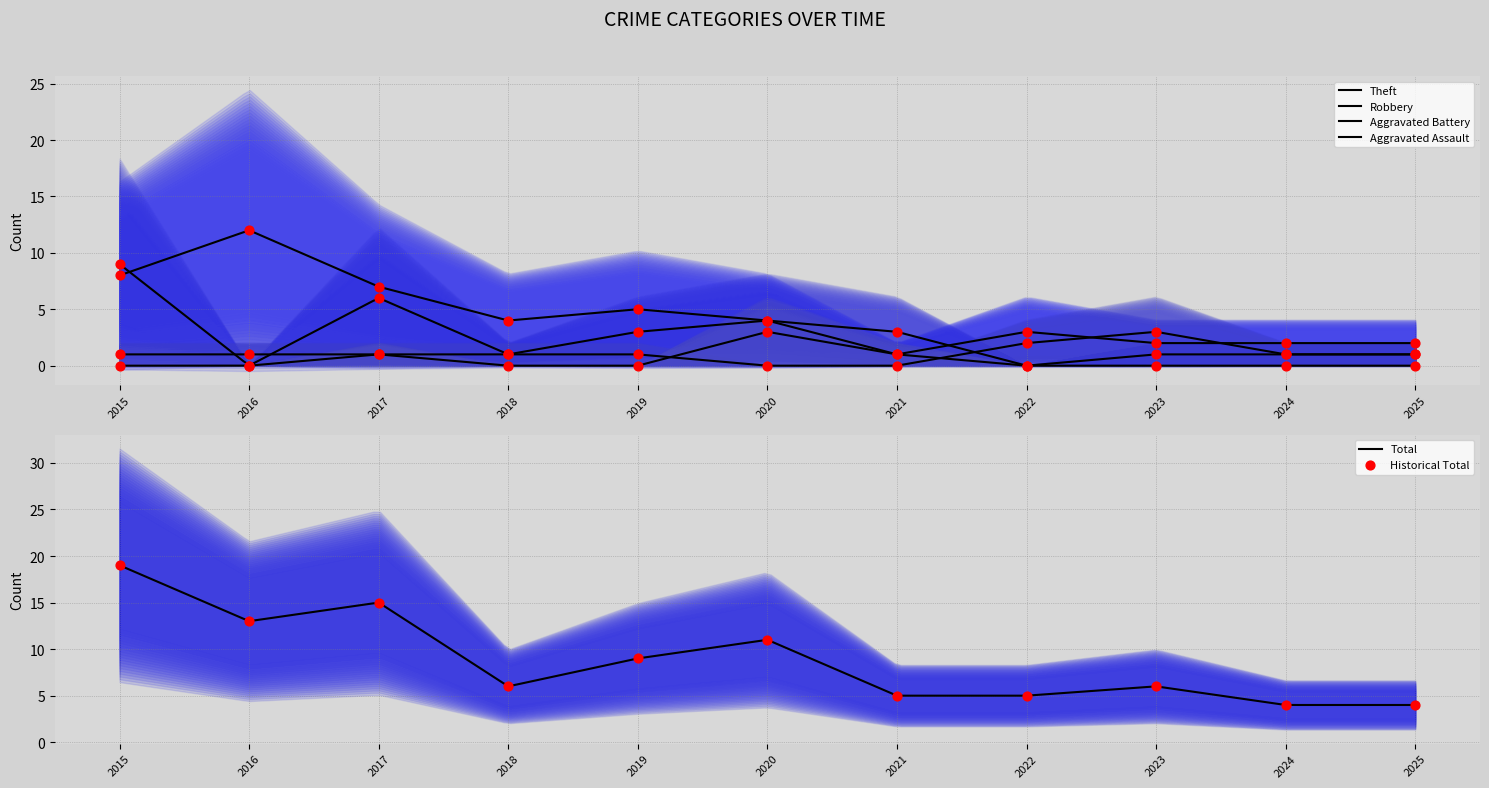

Which series has the largest total across all categories?

Total